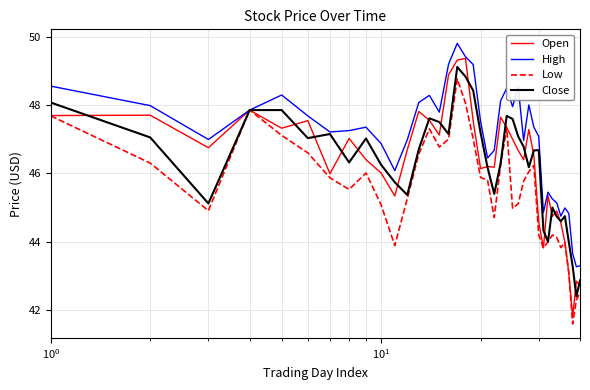

What is the minimum value for Low?

41.6